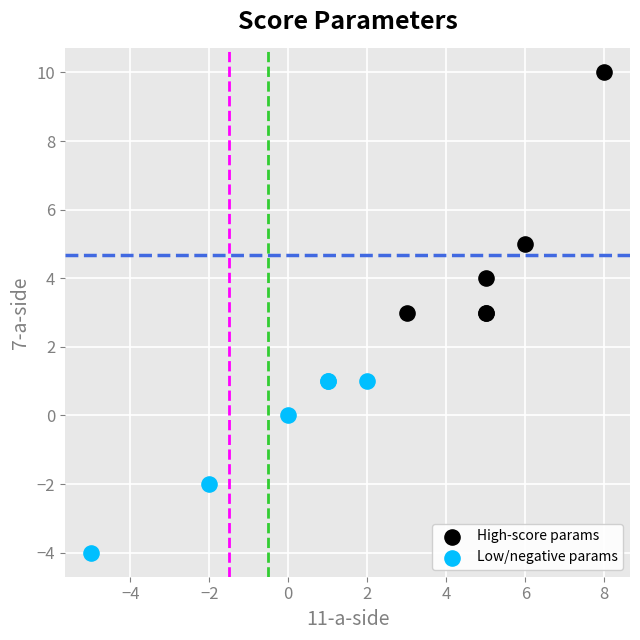

Which series contains the lowest Y value?

Low/negative params